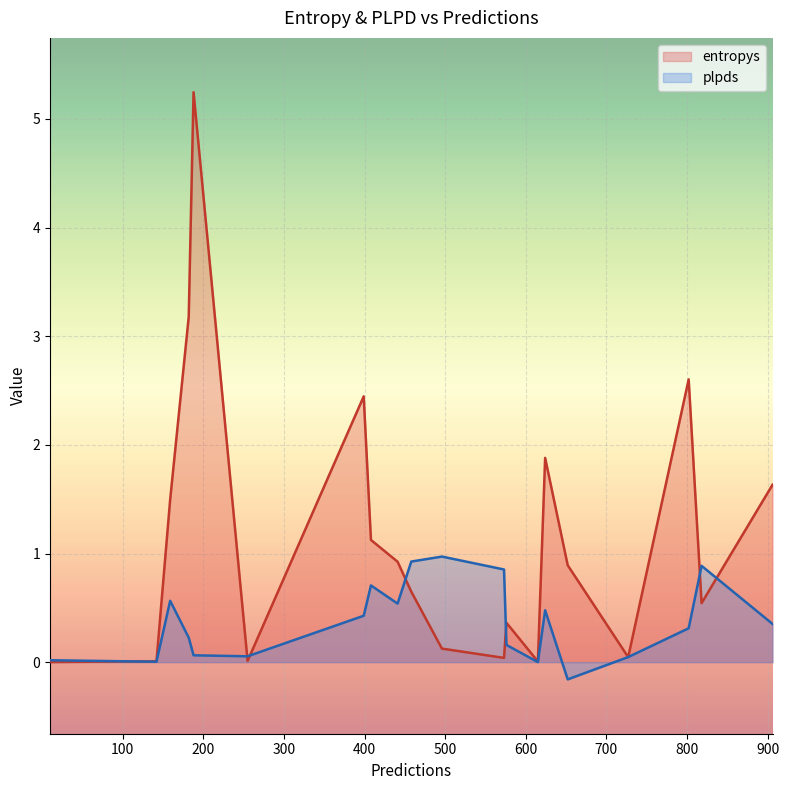

What is the greatest value displayed?

5.2